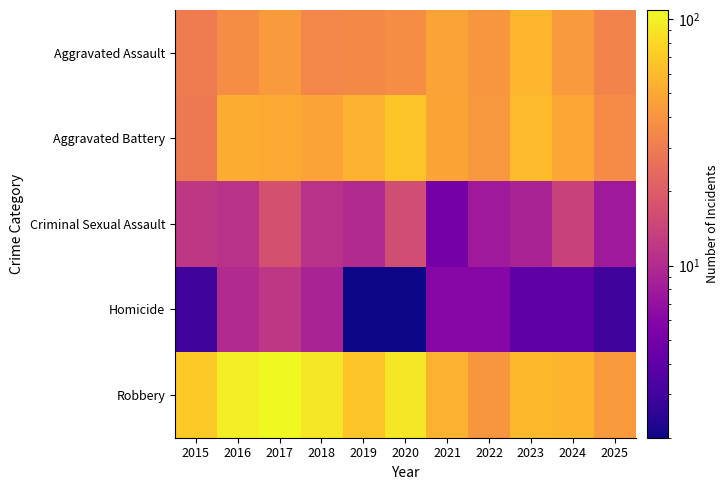

Which series has the largest range (max minus min)?

Robbery